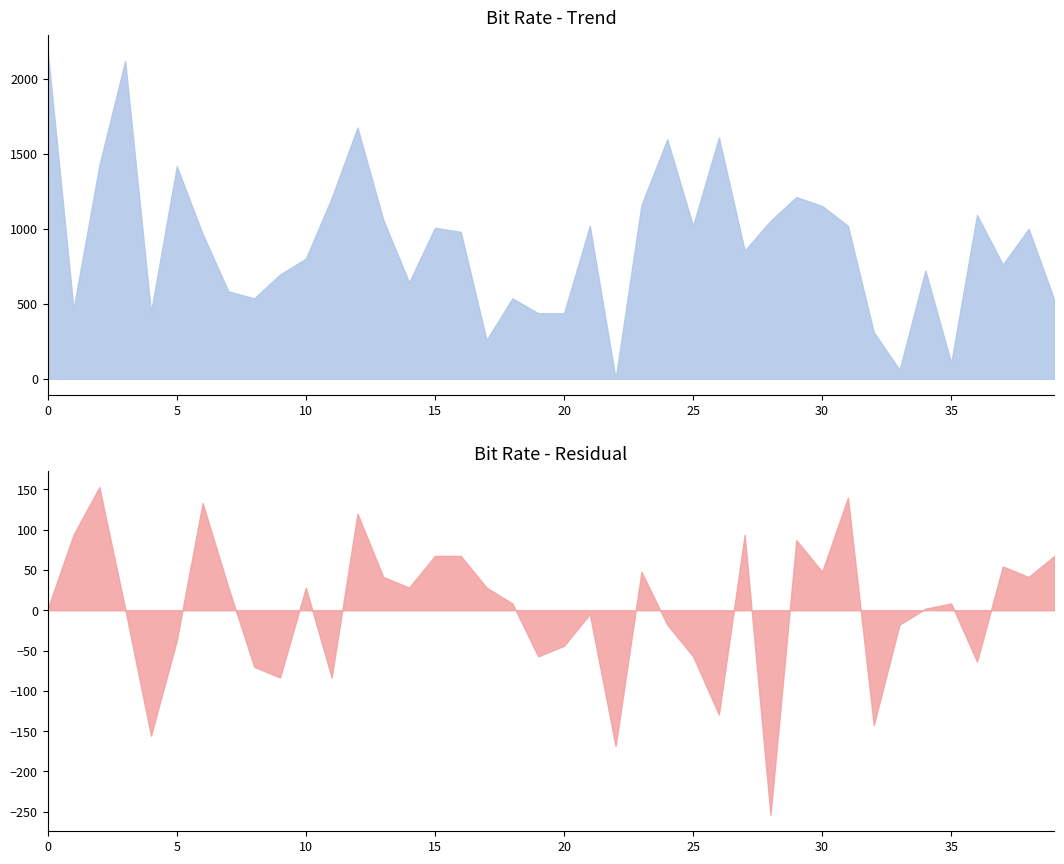

Count the number of categories in the chart.

40